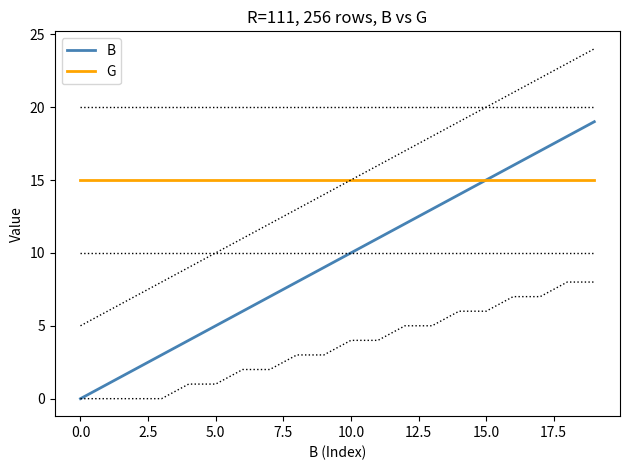

True or false: B has a value of 0 at 0.0.

True